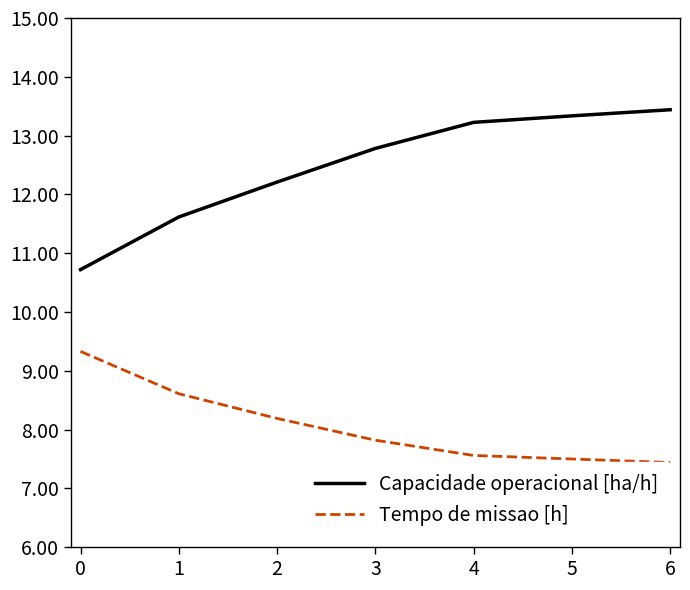

What is the highest value of the Capacidade operacional [ha/h] series?

13.4